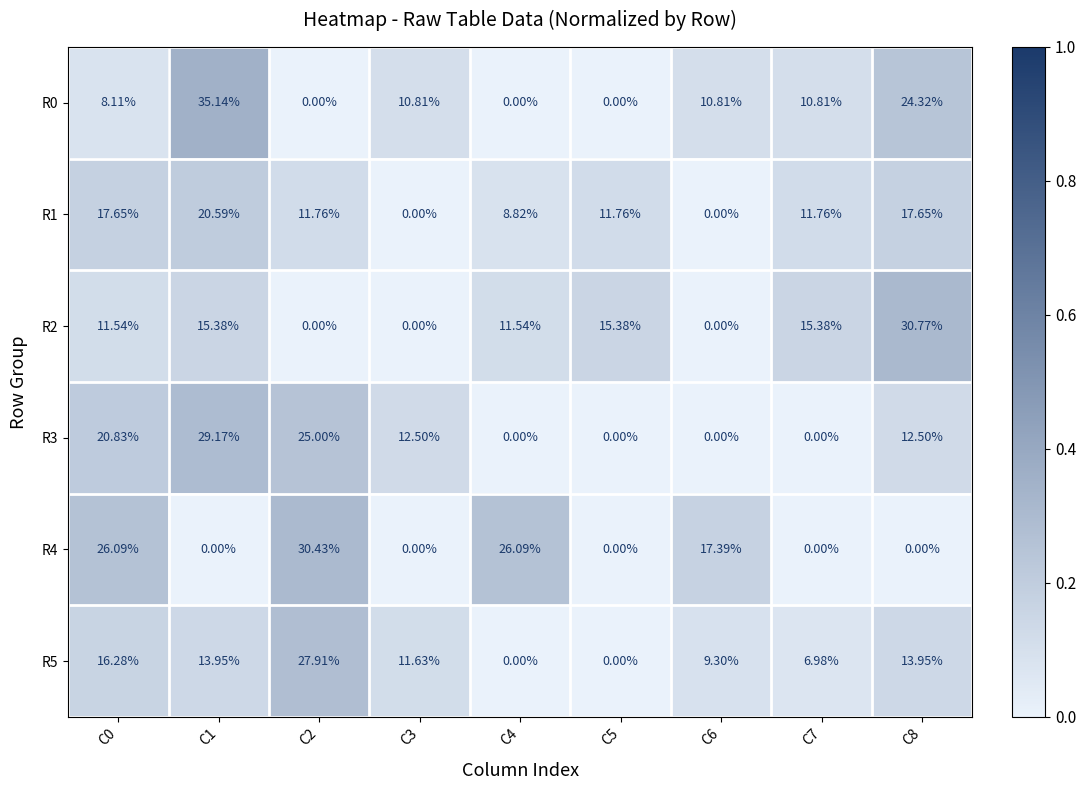

How many positive values does the R3 series have?

5